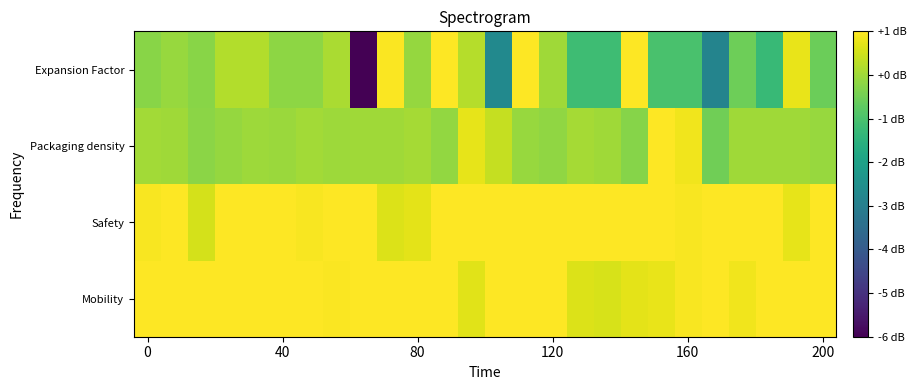

Count the number of data series in this chart.

4